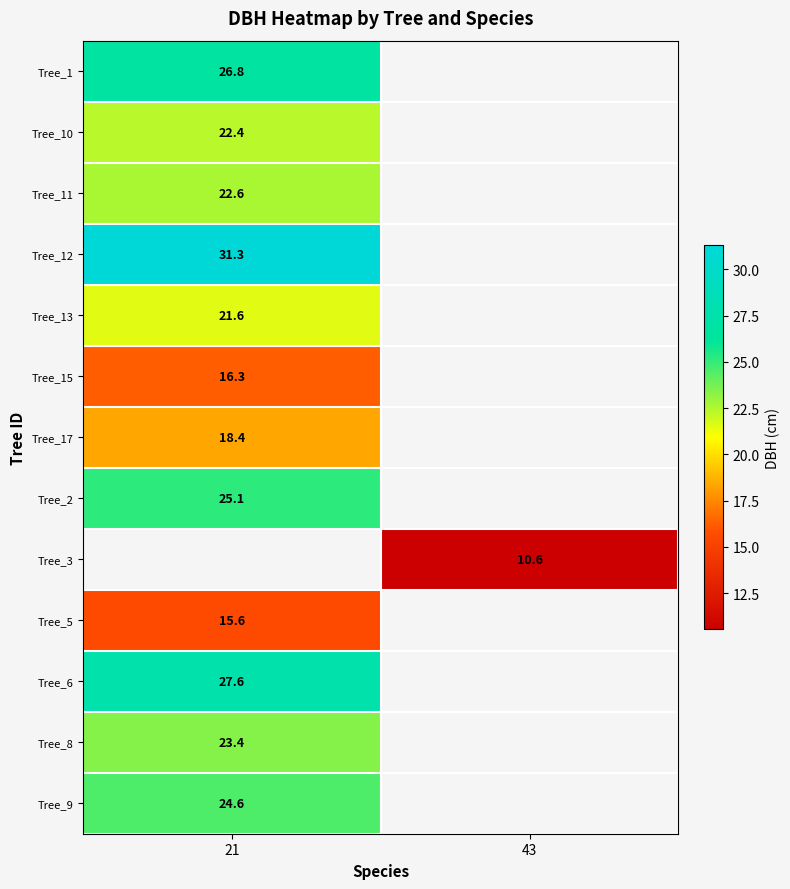

Is it true that Tree_10 equals 22.4 at 21?

True